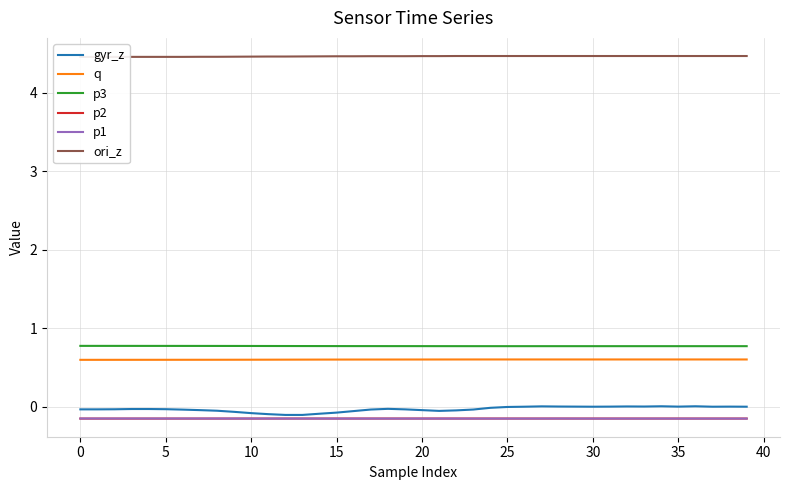

At which category is the sum across all series the highest?

34